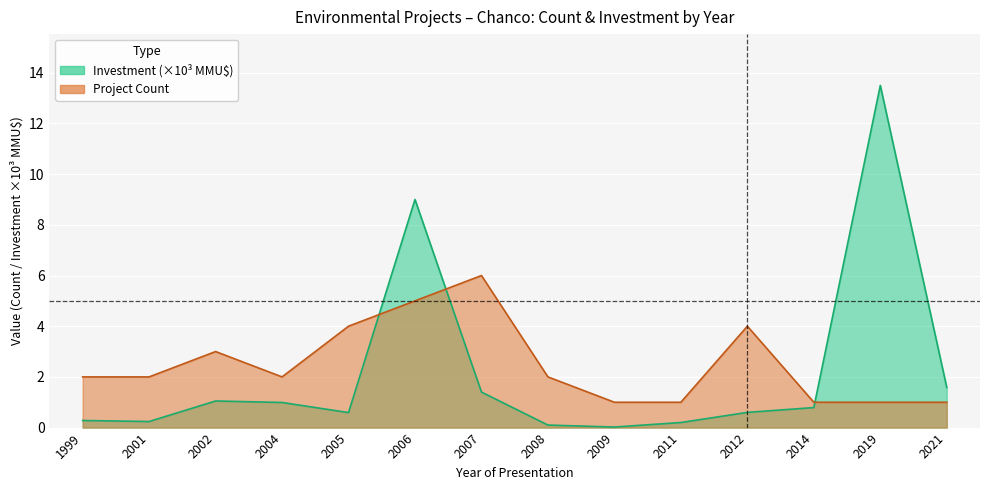

Count the number of categories in the chart.

14